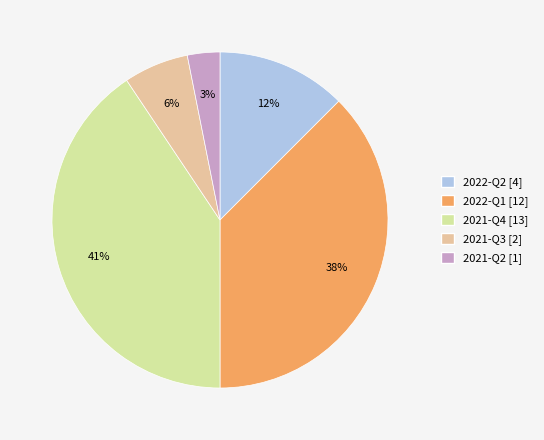

What percentage is the 2021-Q3 slice, to the nearest percent?

6%